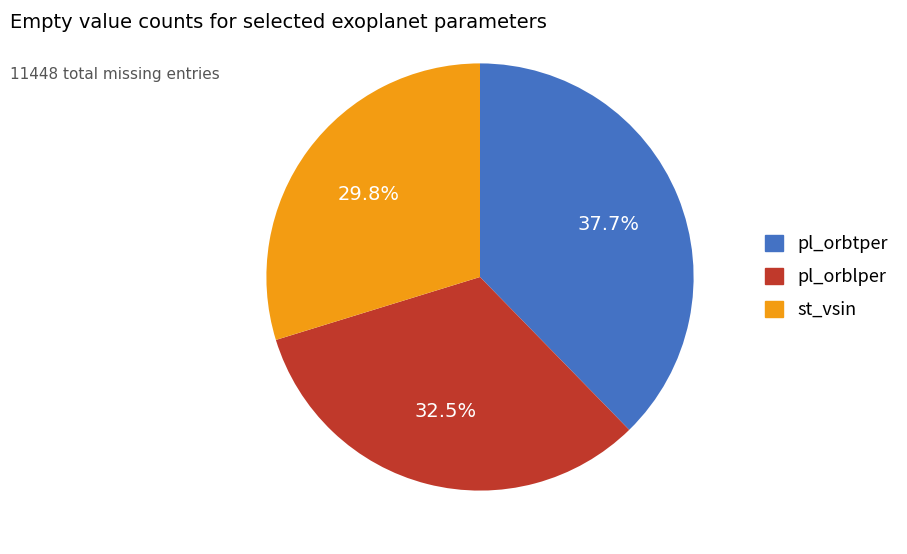

Count the number of slices in the pie.

3